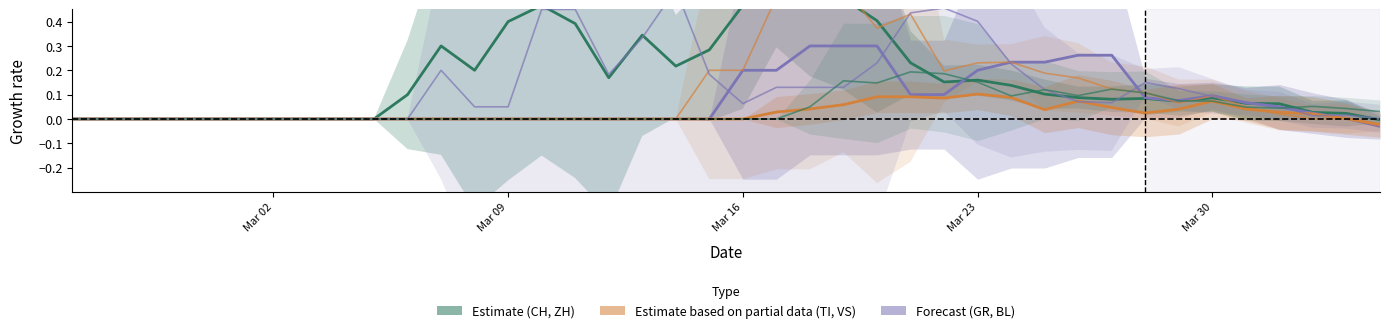

How many distinct data groups are displayed?

6